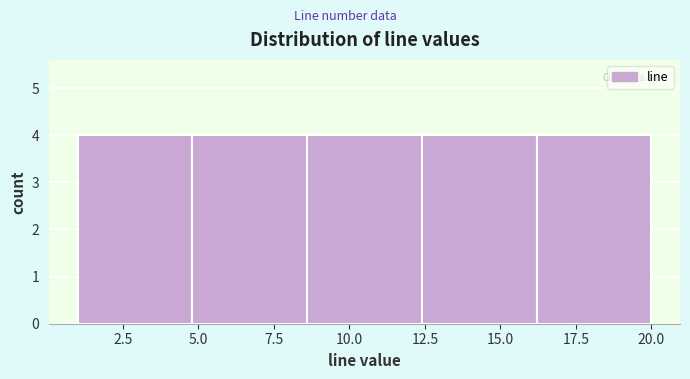

Reading left to right, list every bar in this chart as the range it spans on the x-axis followed by its height. Neither the bar edges nor the heights are printed on the chart, so give them approximately, as read against the axes.

1.0 to 4.8: 4
4.8 to 8.6: 4
8.6 to 12.4: 4
12.4 to 16.2: 4
16.2 to 20.0: 4